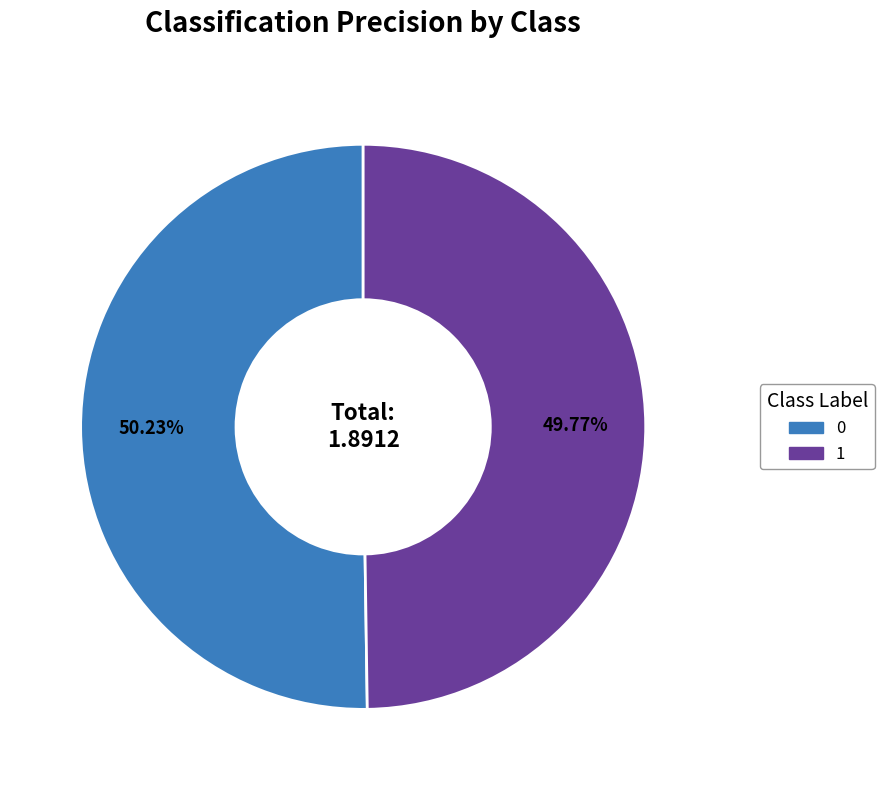

Does any single category account for the majority?

Yes